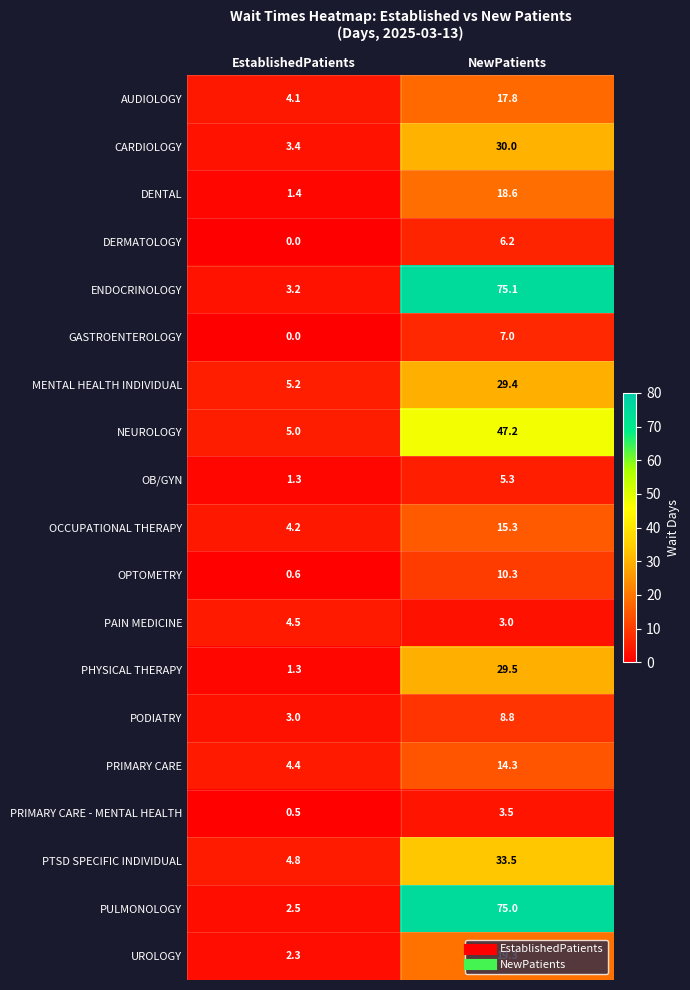

What is the total value across all series at NewPatients?

449.1